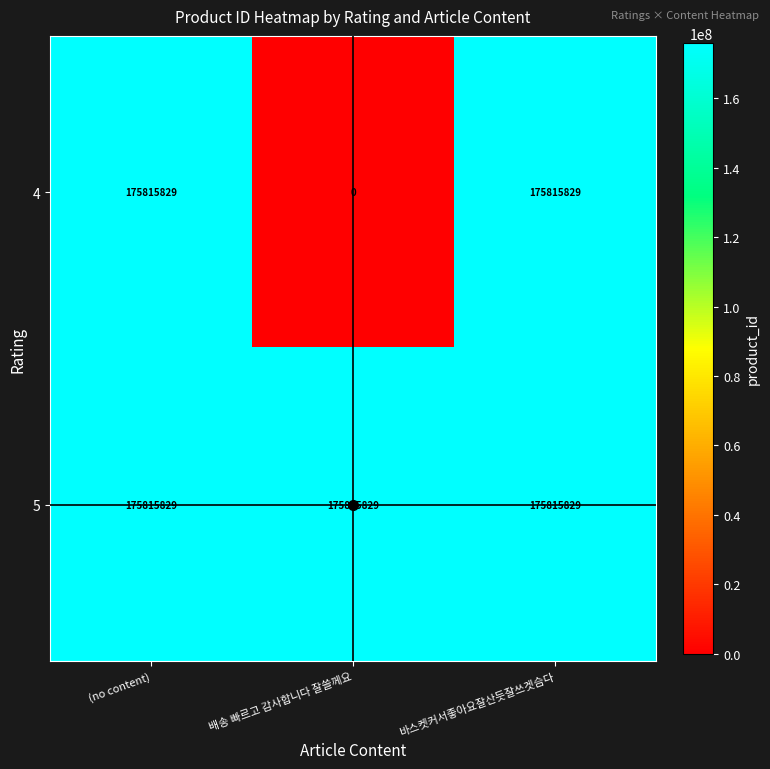

What is the average value of the 5 series?

175815829